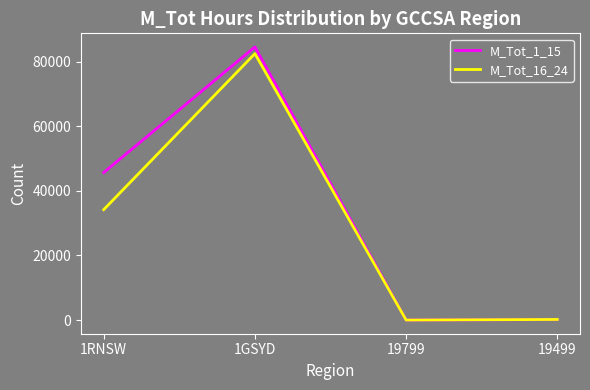

How many series are shown in this chart?

2